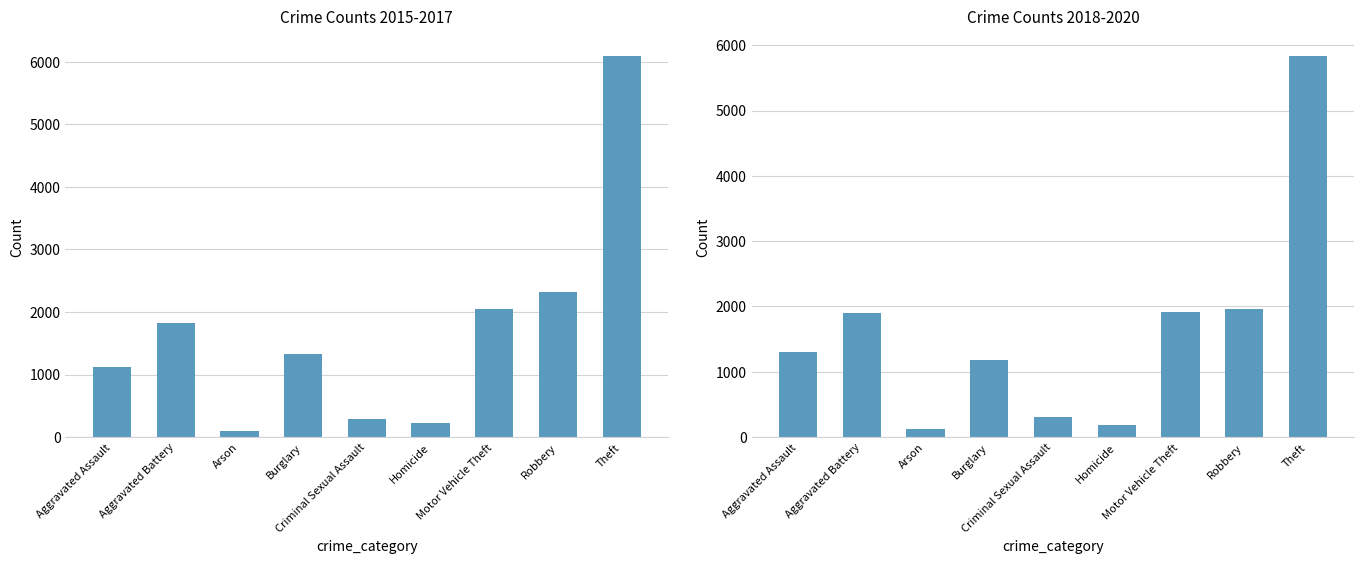

Which category has the highest value across all series?

Theft